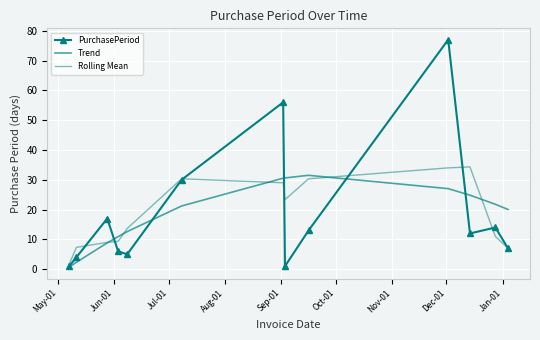

How many times do Rolling Mean and PurchasePeriod cross each other?

7